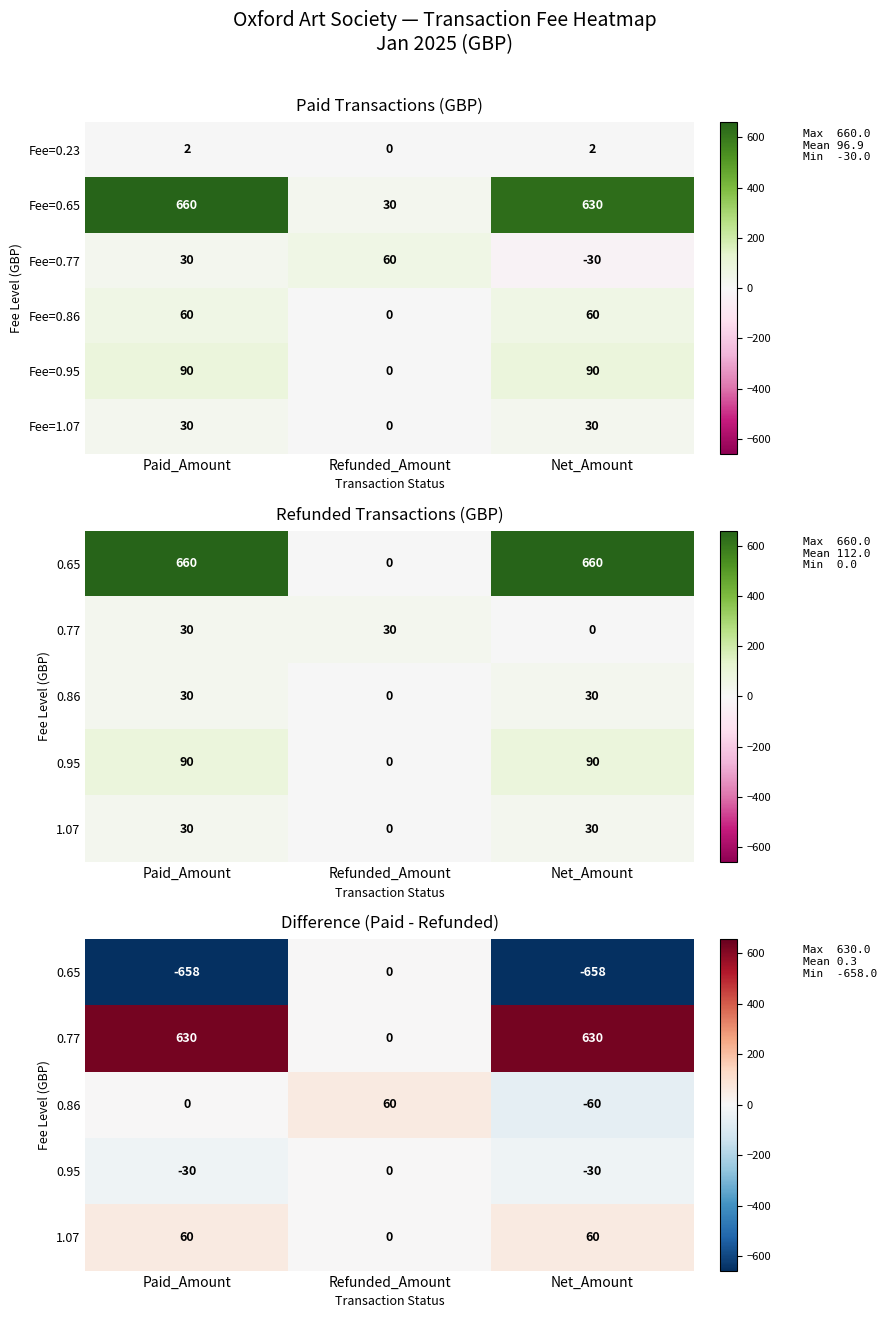

The value of Fee=0.65 at Refunded_Amount is 30. True or false?

True